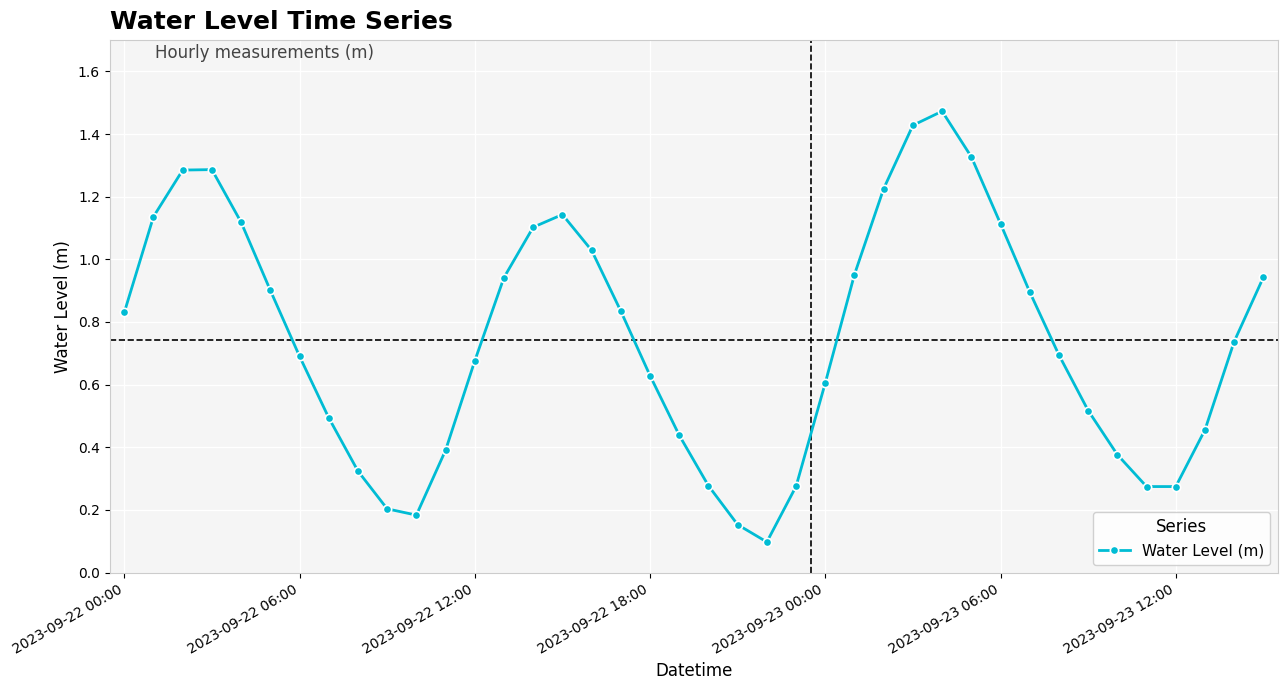

How many interior local valleys (lower than both neighbors) does the data have?

3